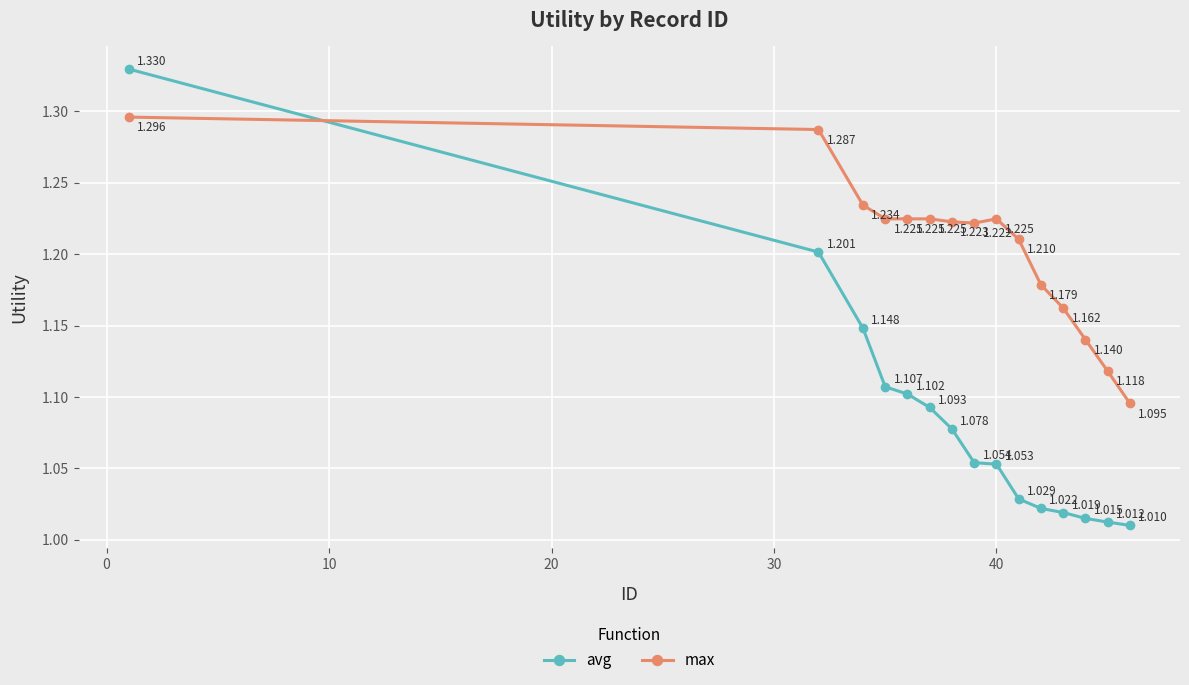

Does the chart display data point markers on the line(s)?

Yes